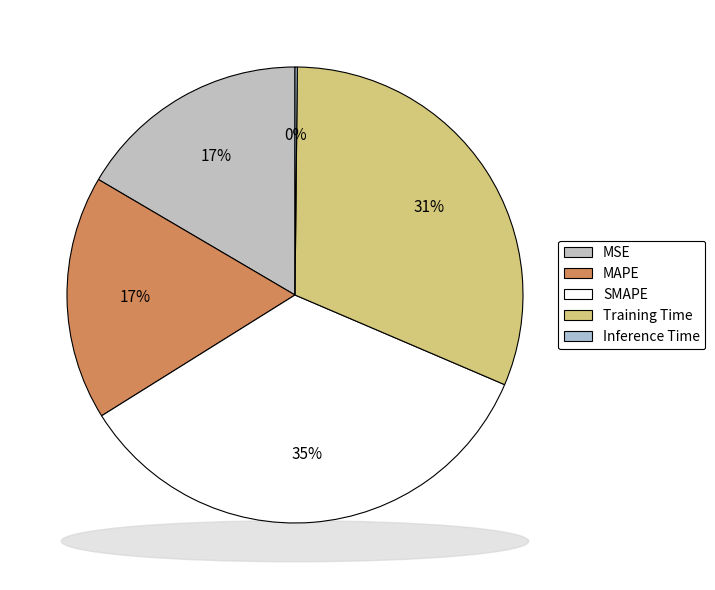

What percentage do Training Time and MSE together represent?

47.8%